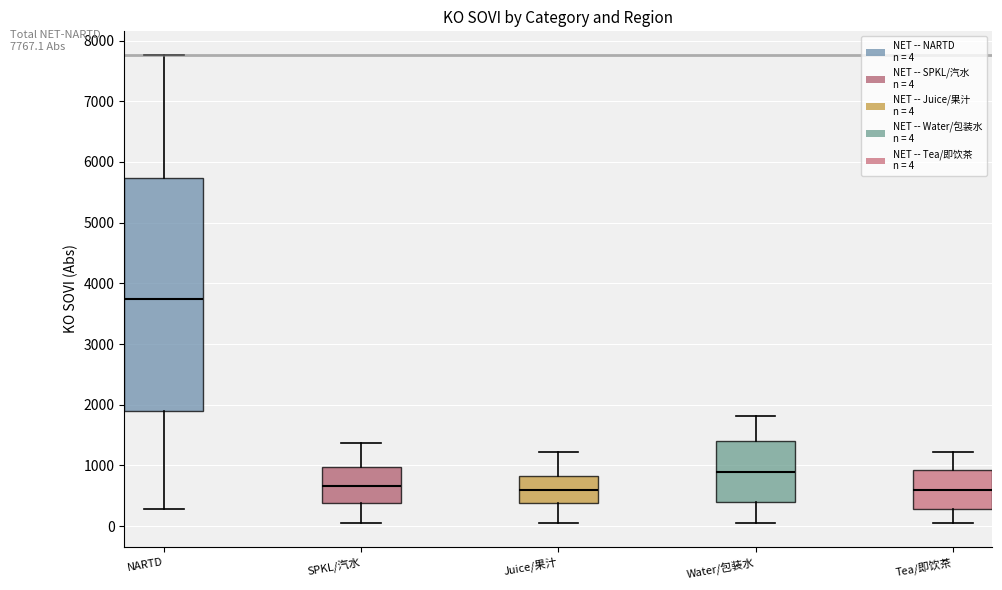

Which box's median line is the highest?

NARTD